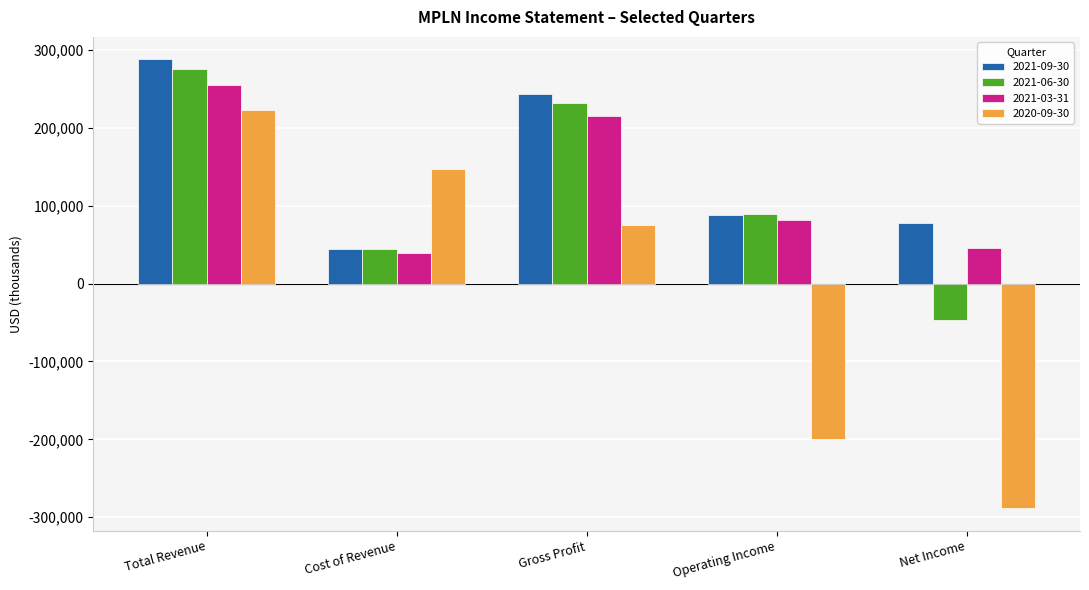

What is the sum of the 2021-09-30 values at Net Income and Gross Profit?

321800